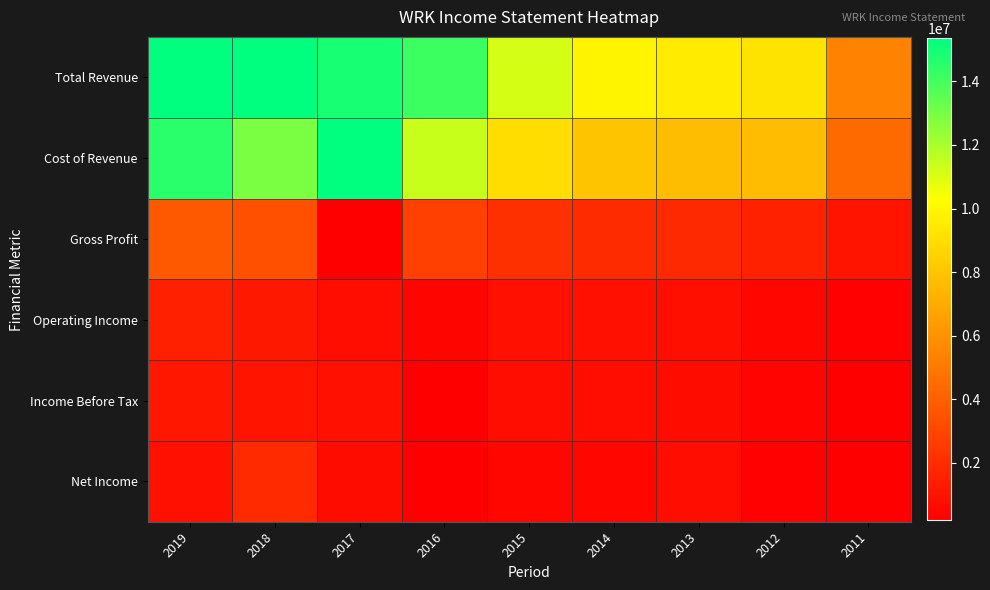

Between 2014 and 2015, which is larger?

2015